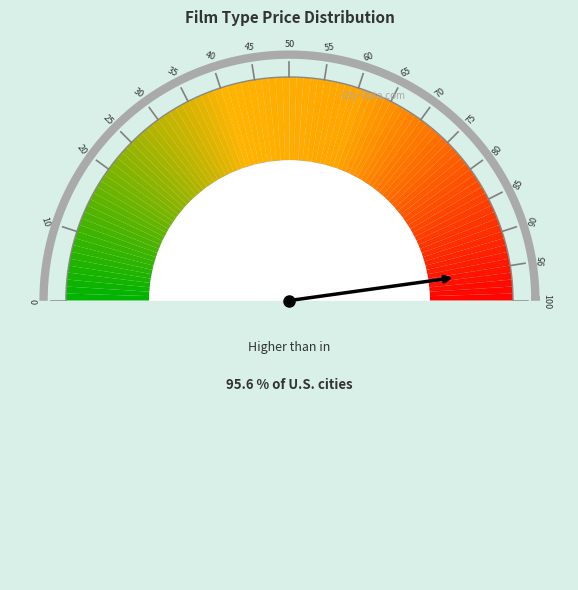

Count the number of slices in the pie.

12